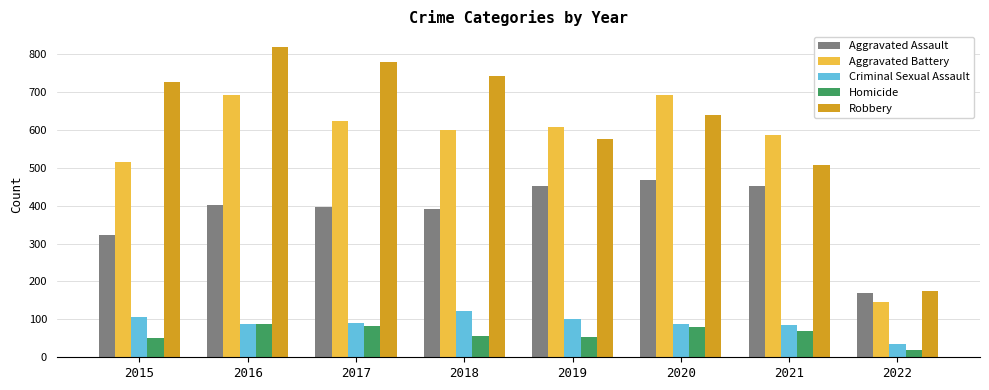

What is the difference between the highest and lowest values at 2016?

732